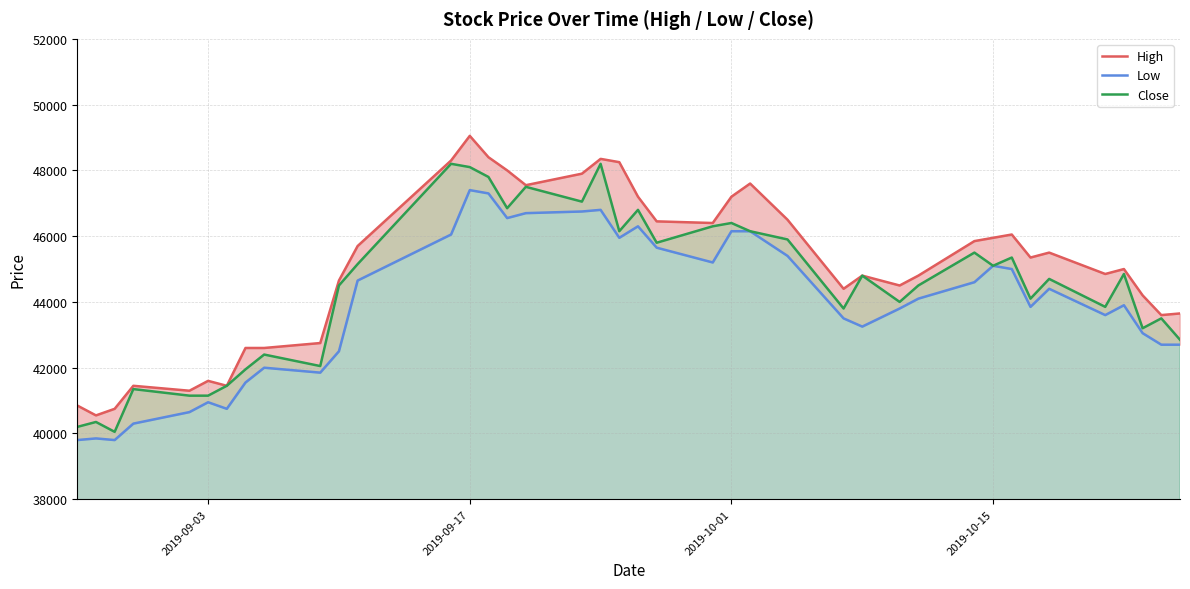

What is the smallest value displayed?

39800